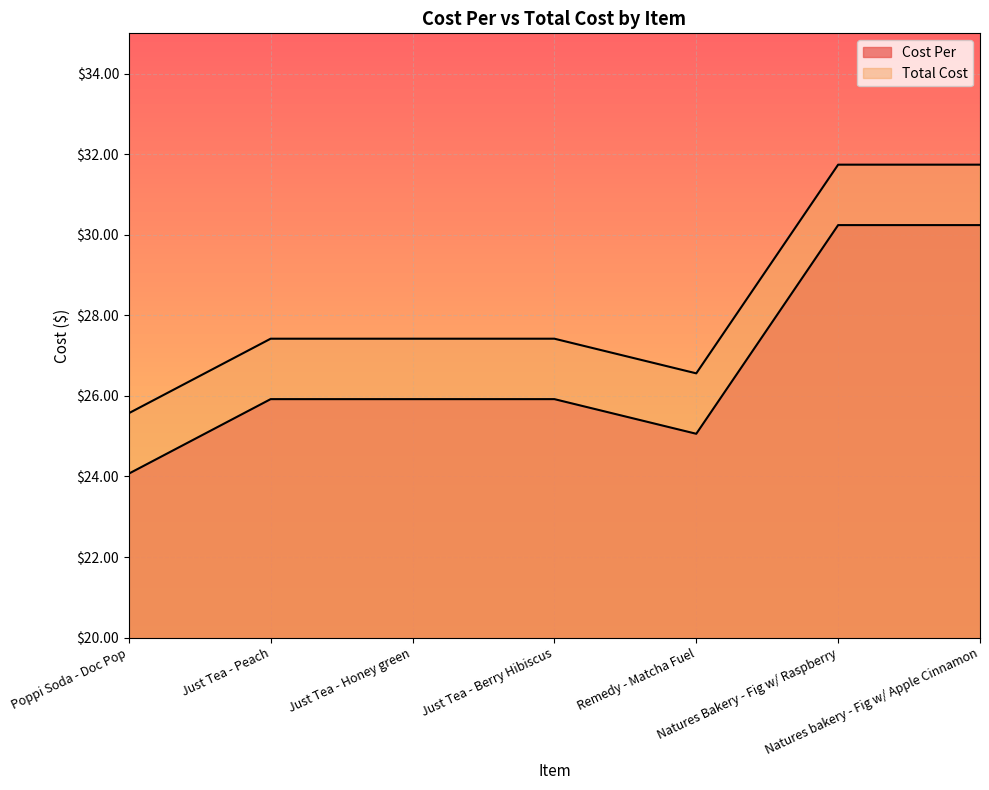

The value of Cost Per at Natures bakery - Fig w/ Apple Cinnamon is 30.2. True or false?

True